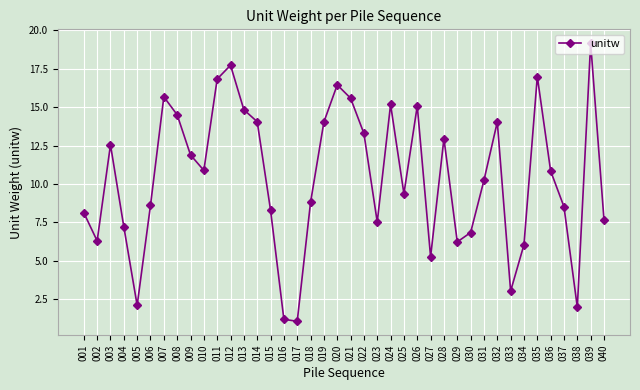

What is the sum of the values at 036 and 006?

19.5